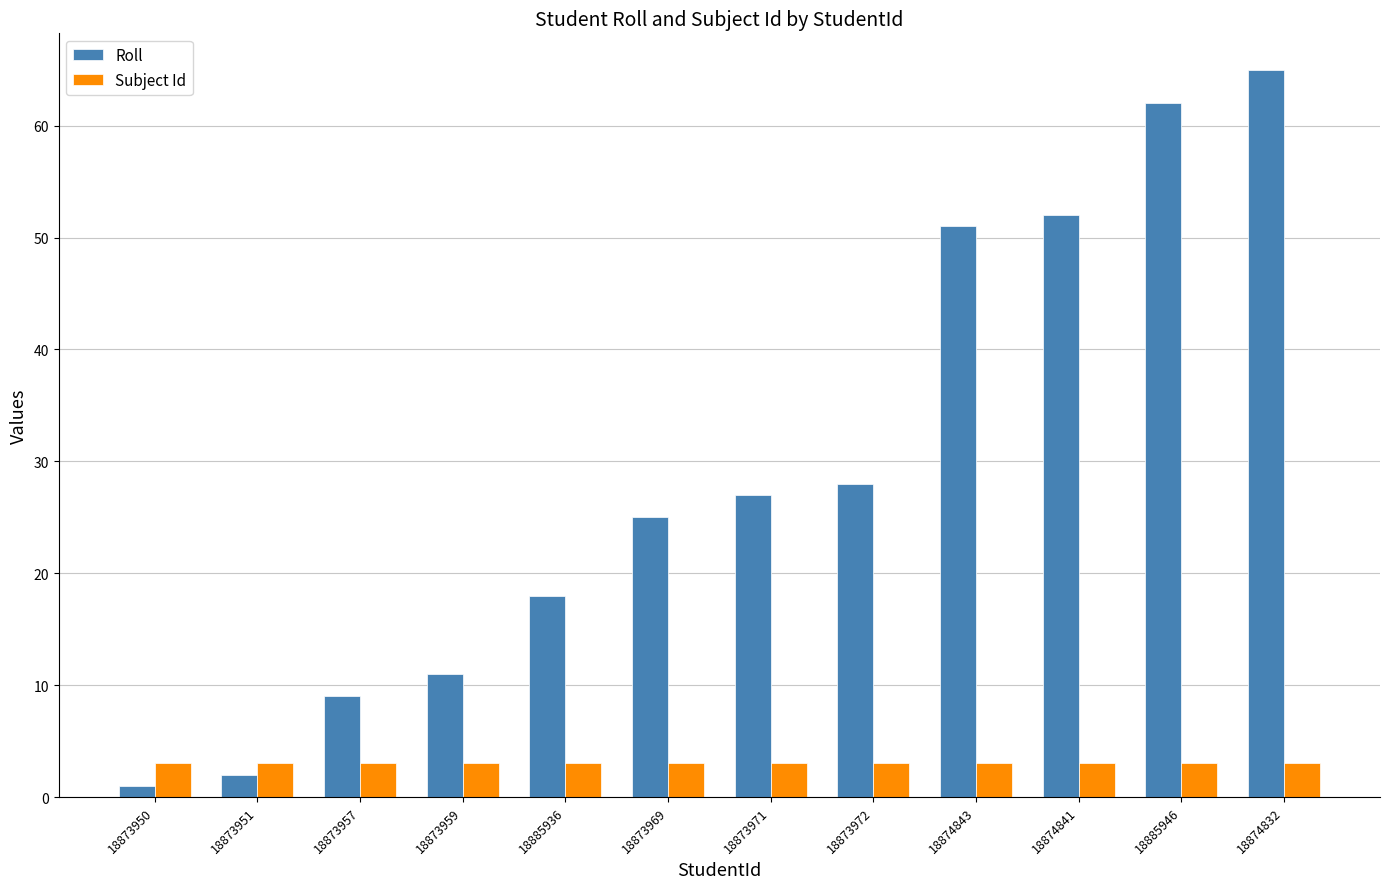

What is the value of the Roll bar at the 12th from the left?

65